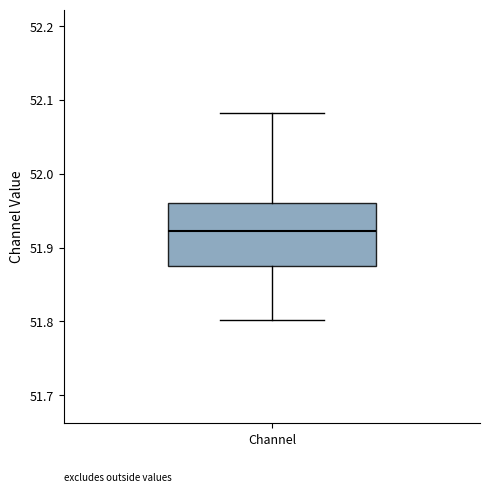

Transcribe this box plot: give where the median line is, the range the box spans, and where the two whiskers end, as read against the y-axis. The values are not printed on the chart, so give them approximately, as read against the axis.

median 51.92, box 51.88 to 51.96, whiskers 51.80 to 52.08